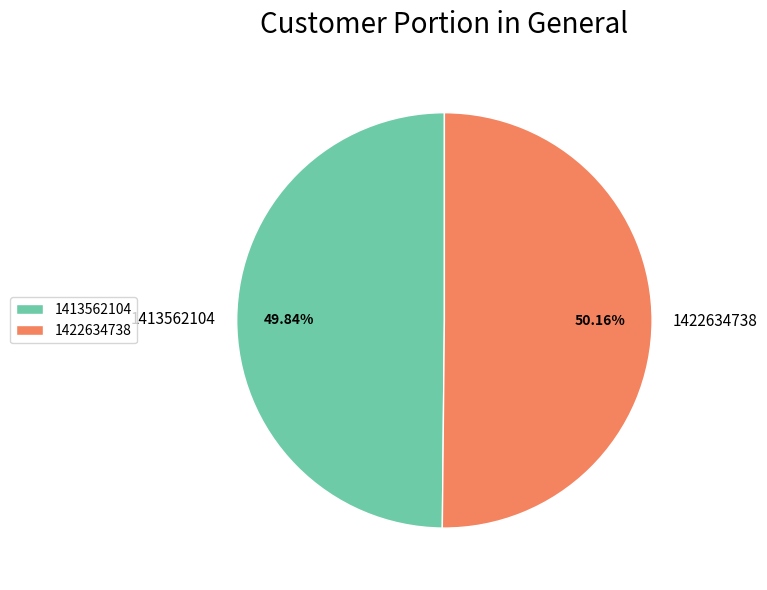

Is there any slice that represents more than half of the pie?

Yes